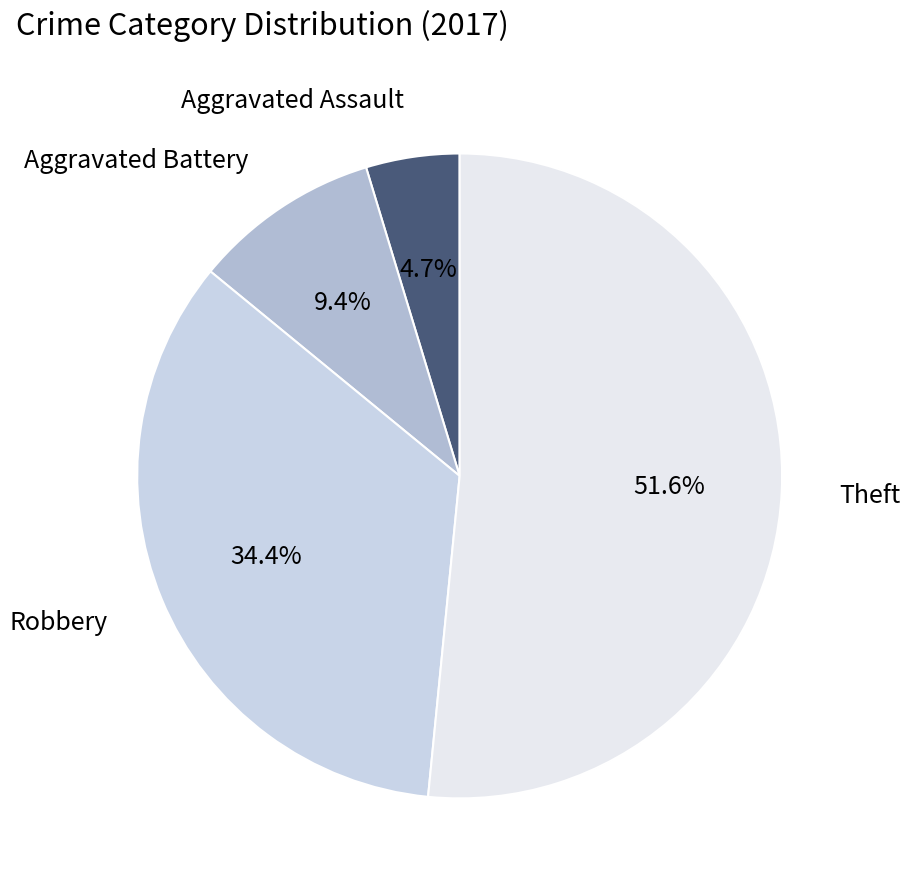

True or false: Aggravated Battery accounts for 1% of the total.

False